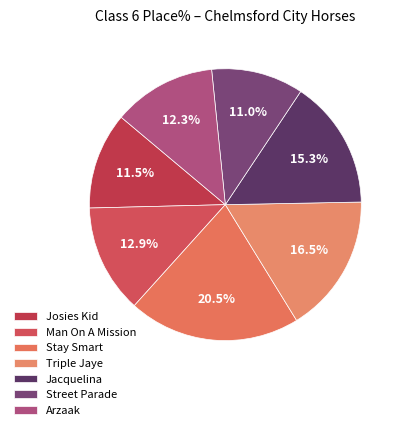

How many segments does this pie chart have?

7